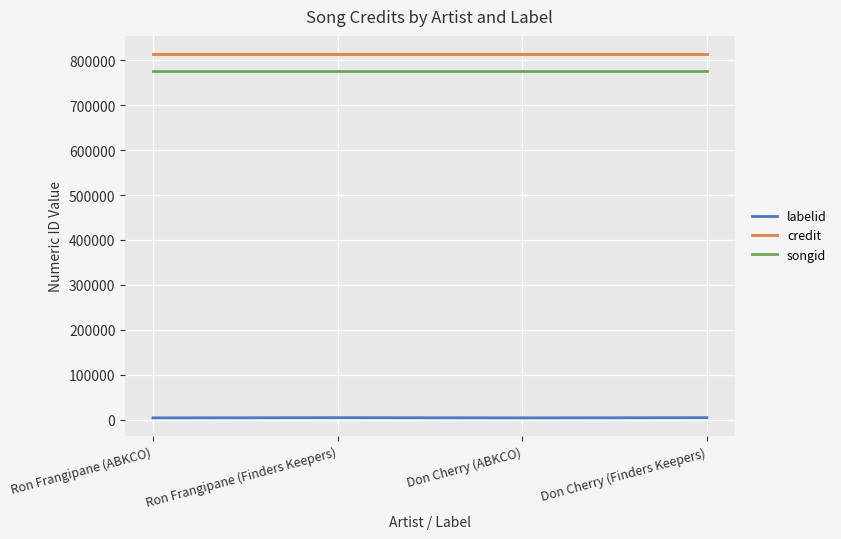

True or false: credit and labelid cross at least once.

False